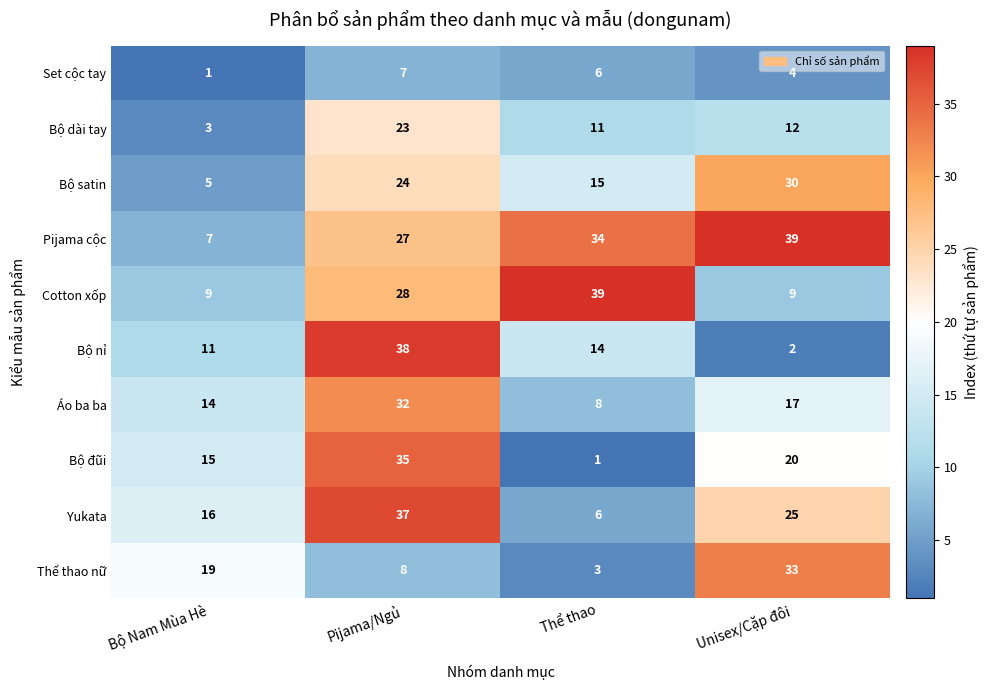

True or false: Áo ba ba has a value of 32 at Pijama/Ngủ.

True